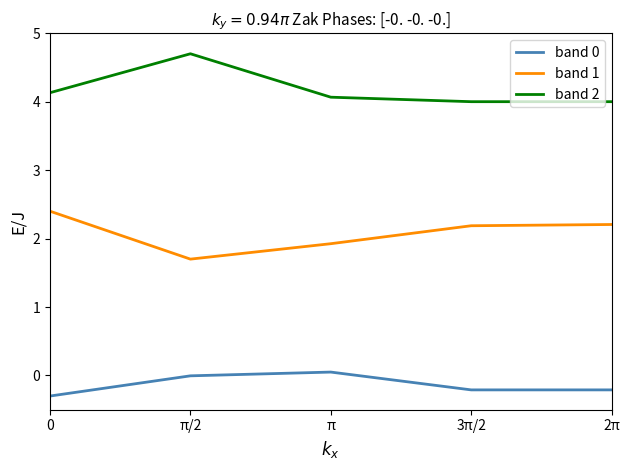

At which category is the sum across all series the highest?

π/2